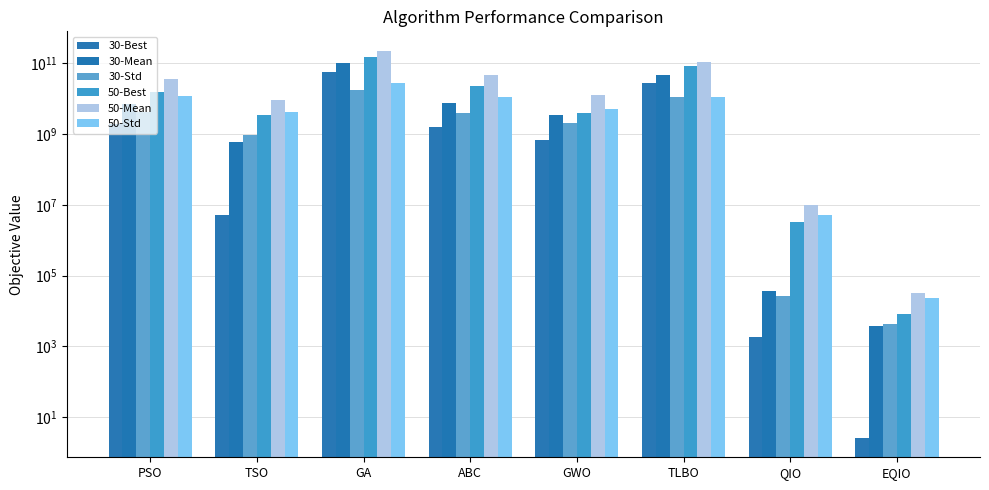

What are all the series names shown in the legend?

30-Best, 30-Mean, 30-Std, 50-Best, 50-Mean, 50-Std